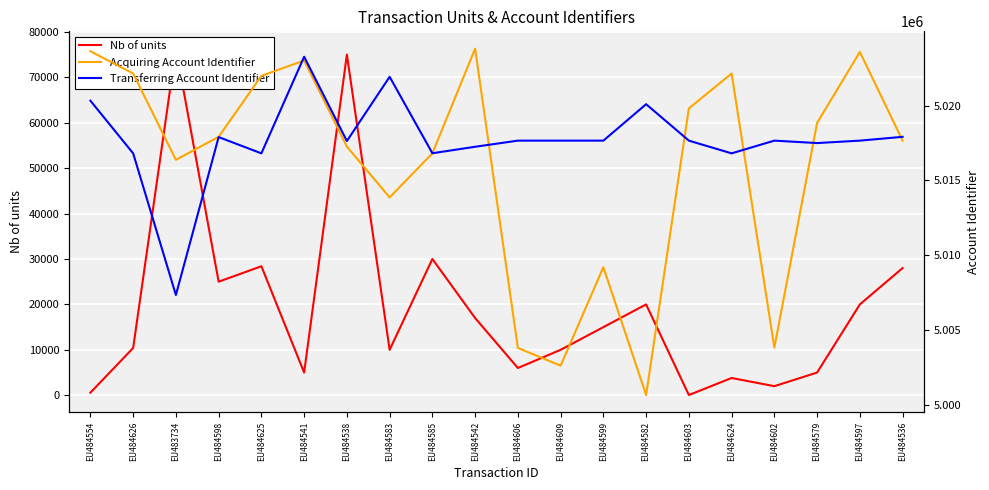

Is it true that Acquiring Account Identifier equals 5023621 at EU484554?

True